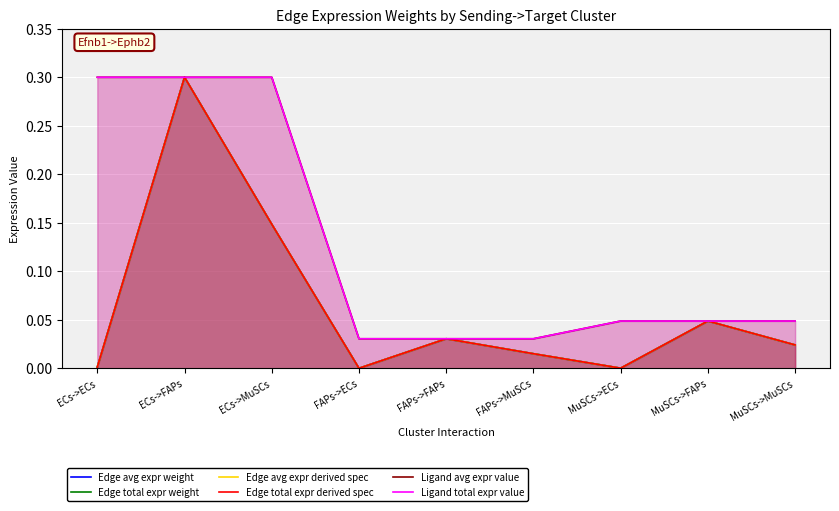

Reading left to right, list all the values displayed in this chart.

Edge avg expr weight: 0.0	0.3	0.1	0.0	0.0	0.0	0.0	0.0	0.0
Edge total expr weight: 0.0	0.3	0.1	0.0	0.0	0.0	0.0	0.0	0.0
Edge avg expr derived spec: 0.0	0.3	0.1	0.0	0.0	0.0	0.0	0.0	0.0
Edge total expr derived spec: 0.0	0.3	0.1	0.0	0.0	0.0	0.0	0.0	0.0
Ligand avg expr value: 0.3	0.3	0.3	0.0	0.0	0.0	0.0	0.0	0.0
Ligand total expr value: 0.3	0.3	0.3	0.0	0.0	0.0	0.0	0.0	0.0